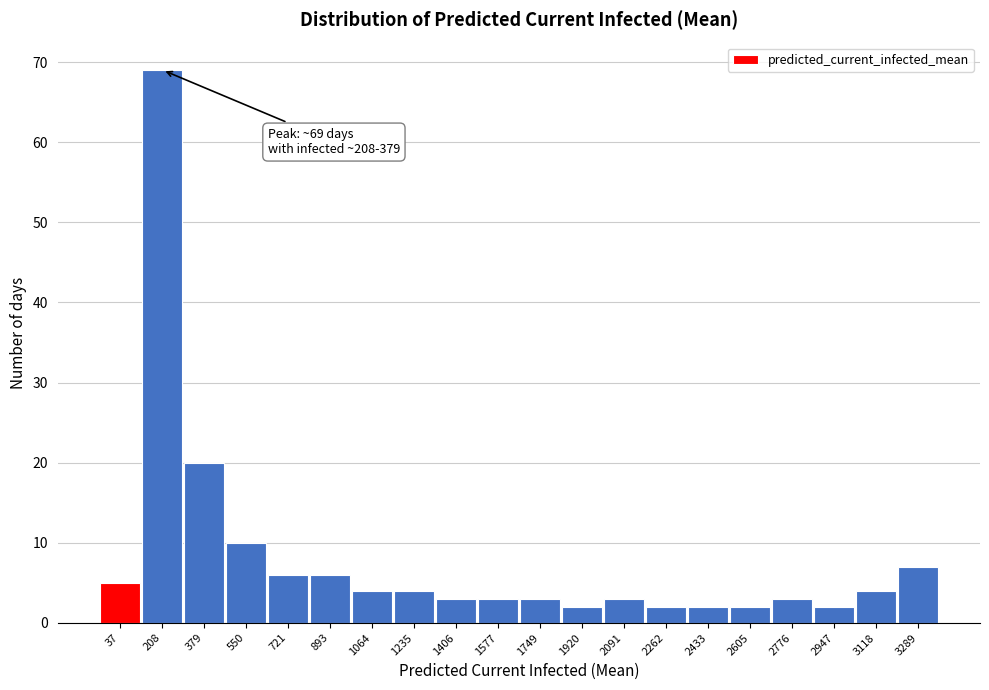

Reading right to left, transcribe all the data shown in this chart.

7	4	2	3	2	2	2	3	2	3	3	3	4	4	6	6	10	20	69	5